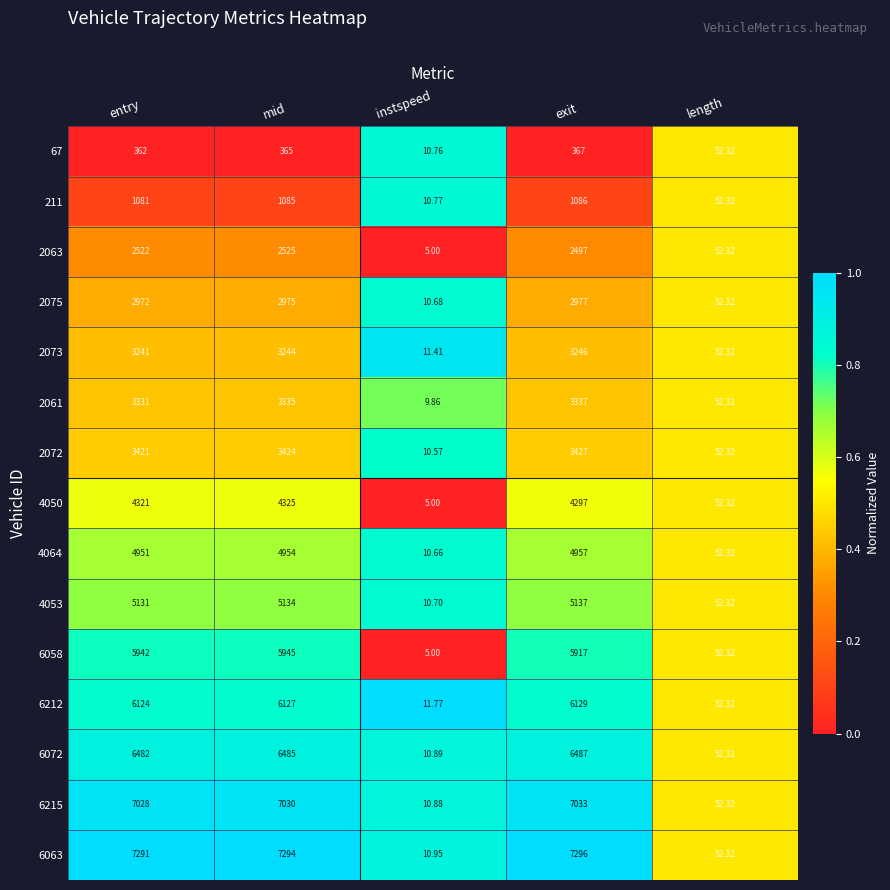

Rank the categories by 2063 value from lowest to highest.

instspeed, length, exit, entry, mid